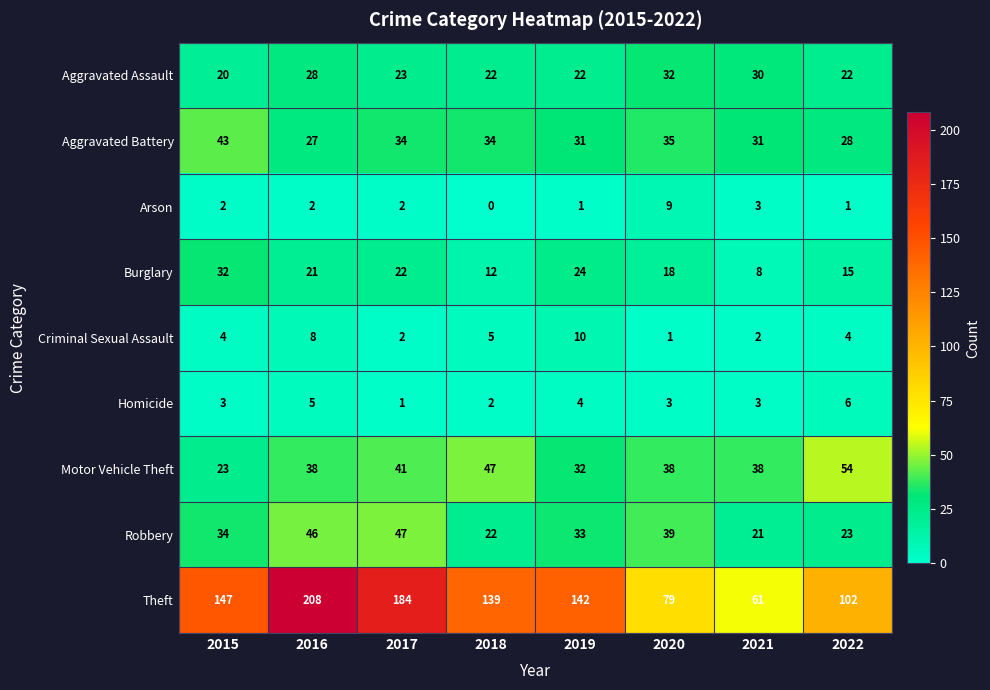

The Aggravated Assault series shows 14 at 2017. True or false?

False